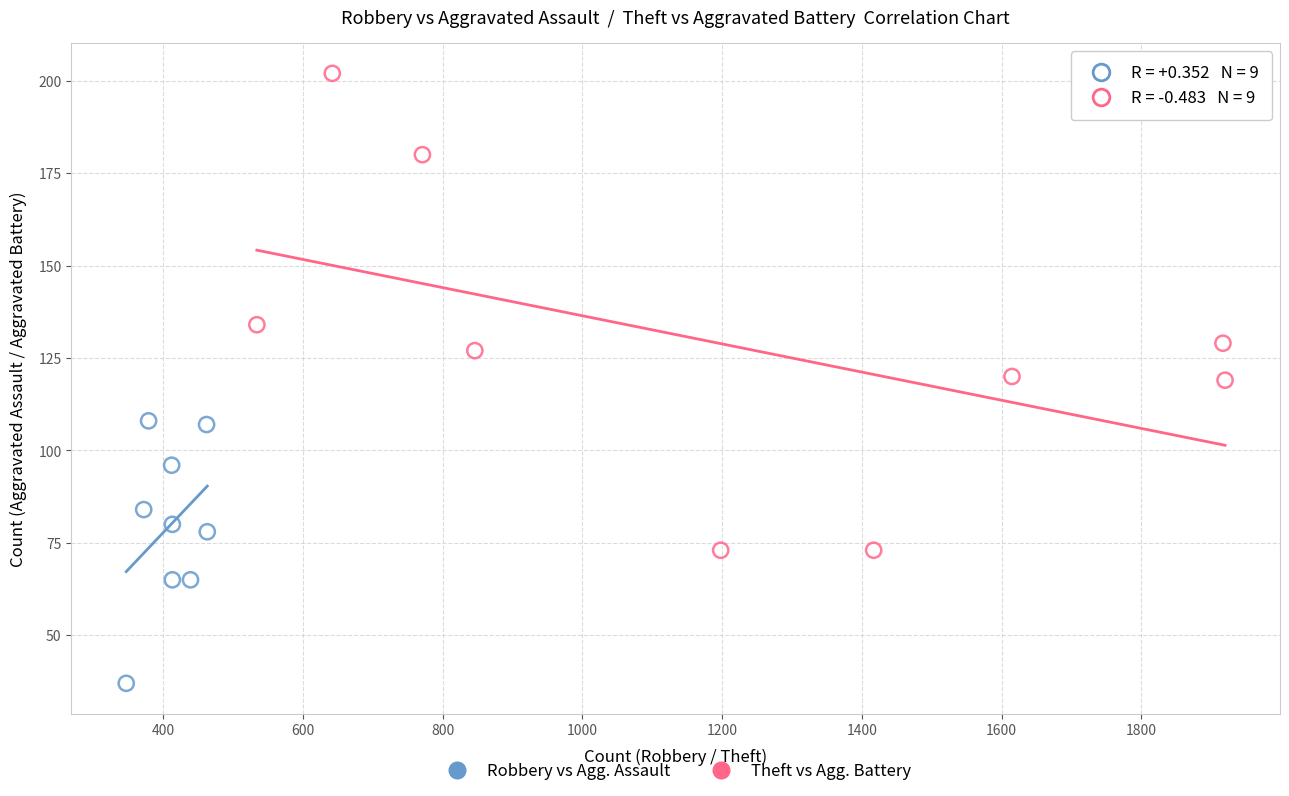

Which series contains the highest Y value?

Theft vs Agg. Battery